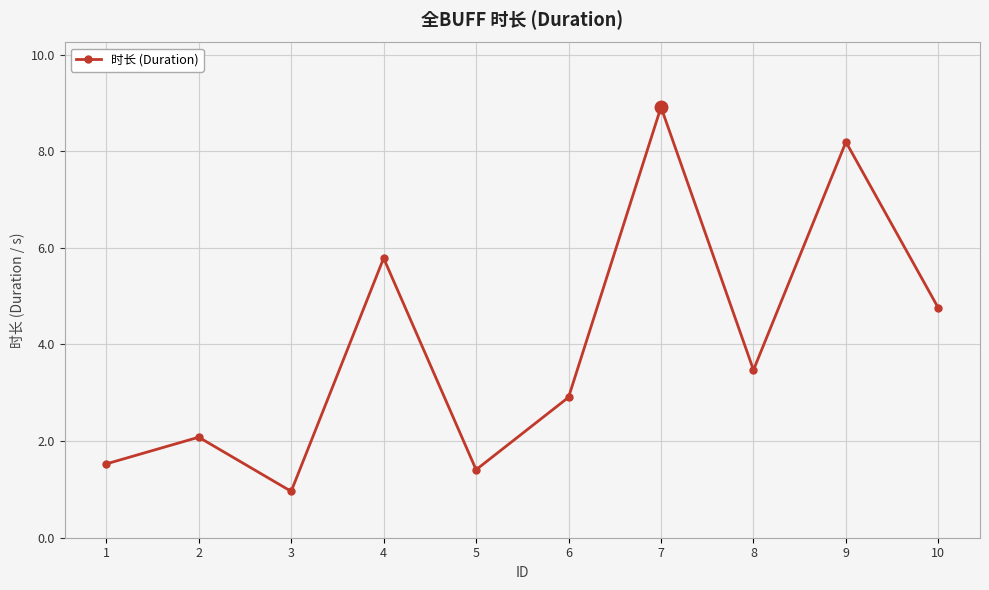

What is the value of the 4th point from the left?

5.8